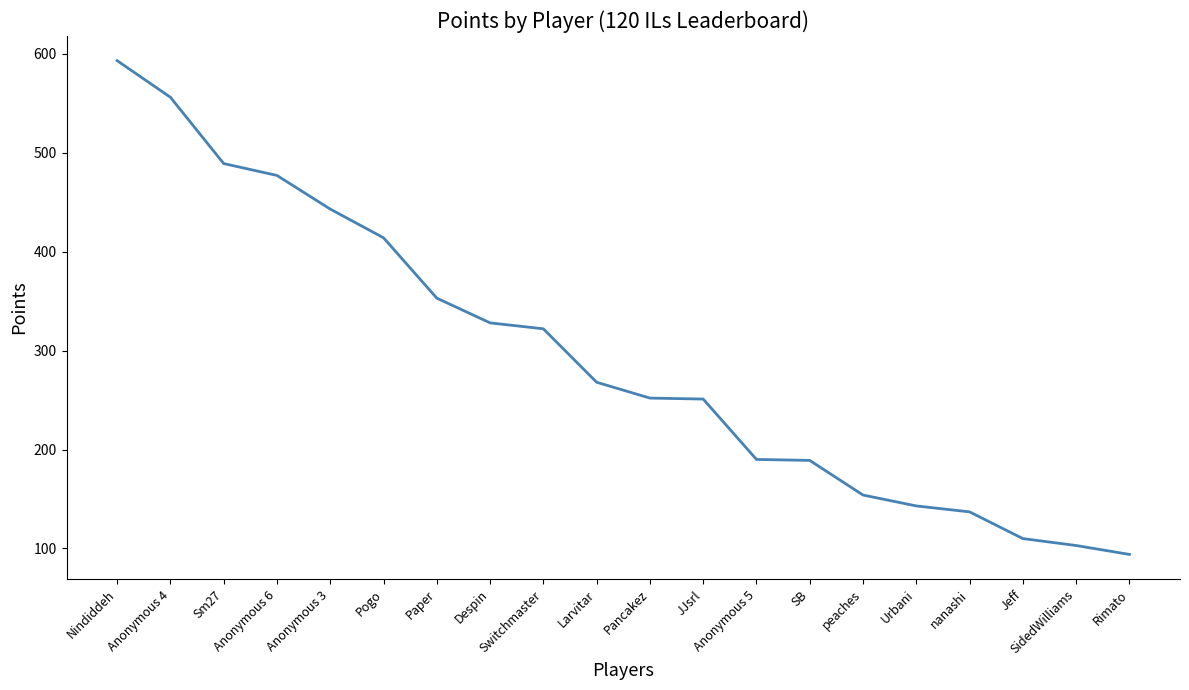

What is the average value?

293